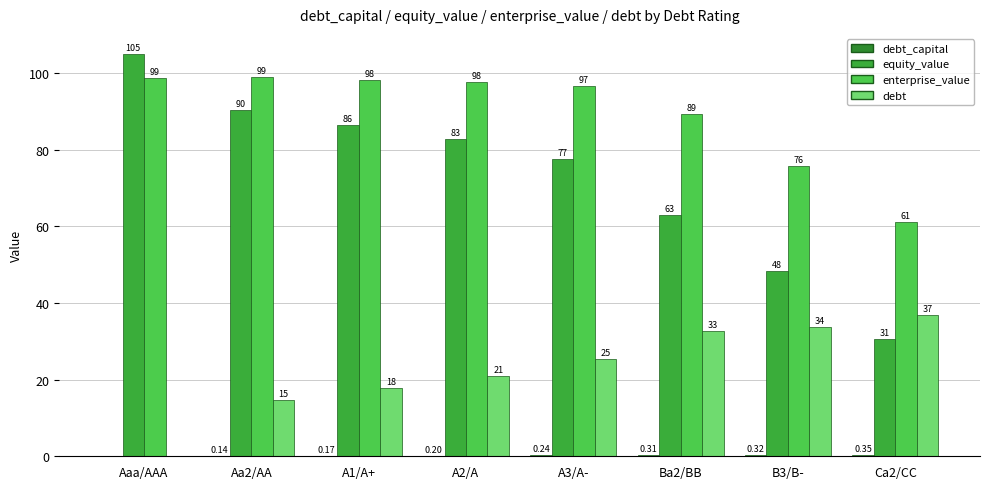

At Aa2/AA, list the series in order from smallest to largest.

debt_capital, debt, equity_value, enterprise_value